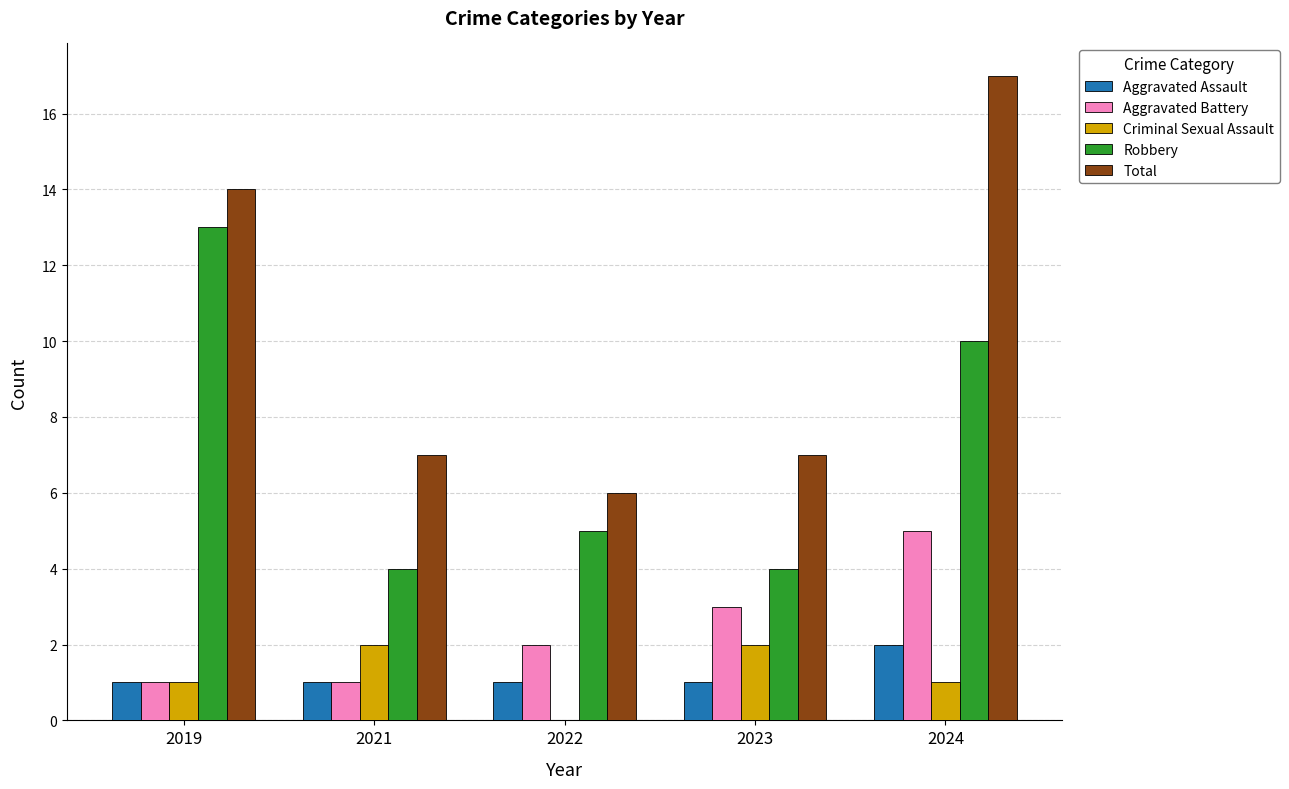

True or false: Aggravated Assault has a value of 1 at 2023.

True